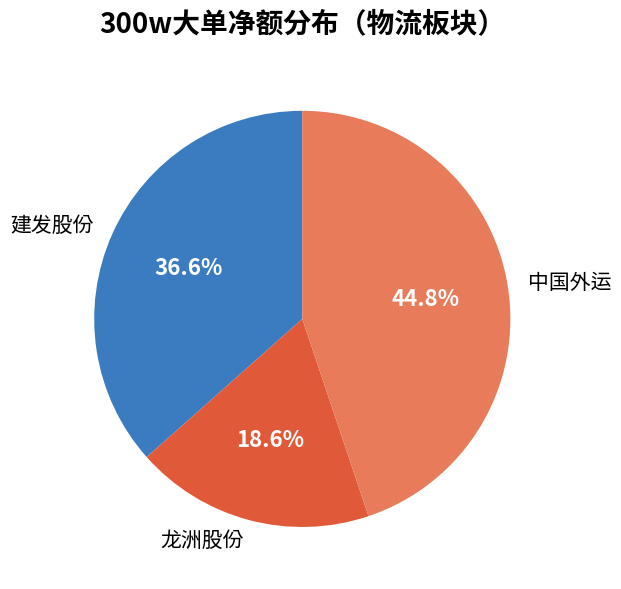

Which category has the smallest portion of the pie?

龙洲股份